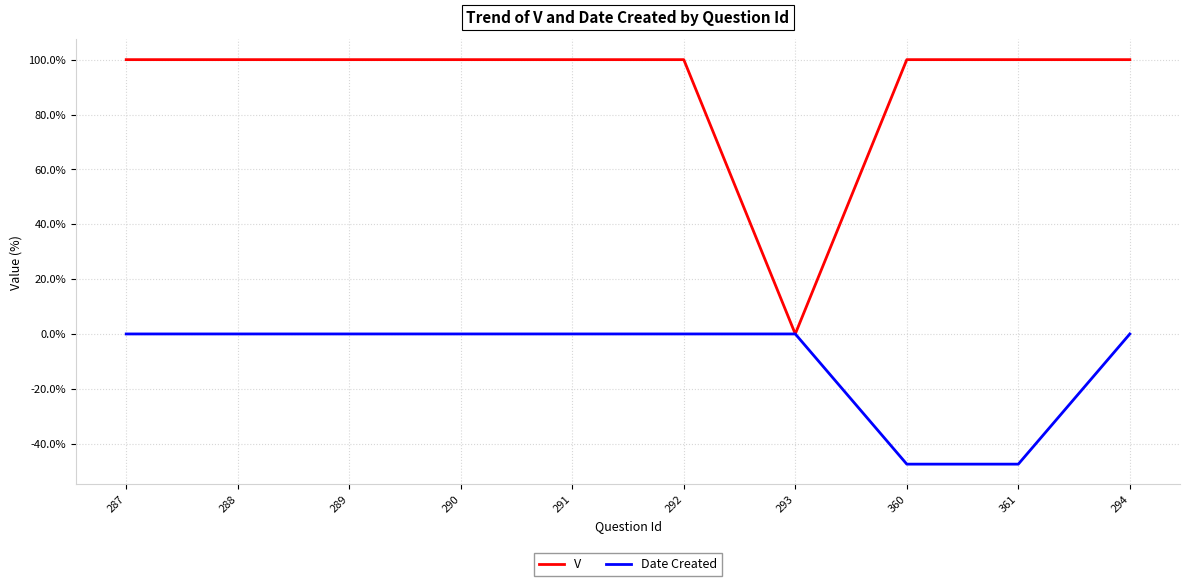

List the series in order of their peak value, highest first.

V, Date Created